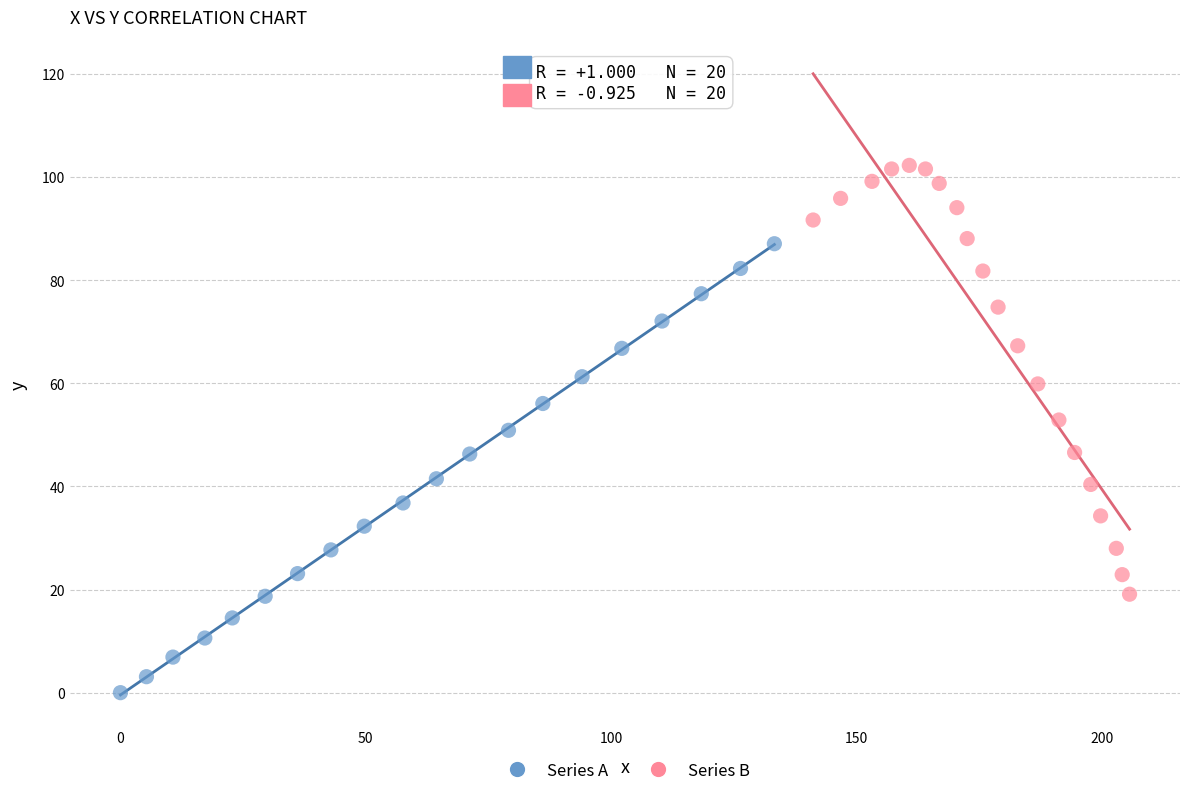

Which series reaches the minimum Y coordinate?

Series A